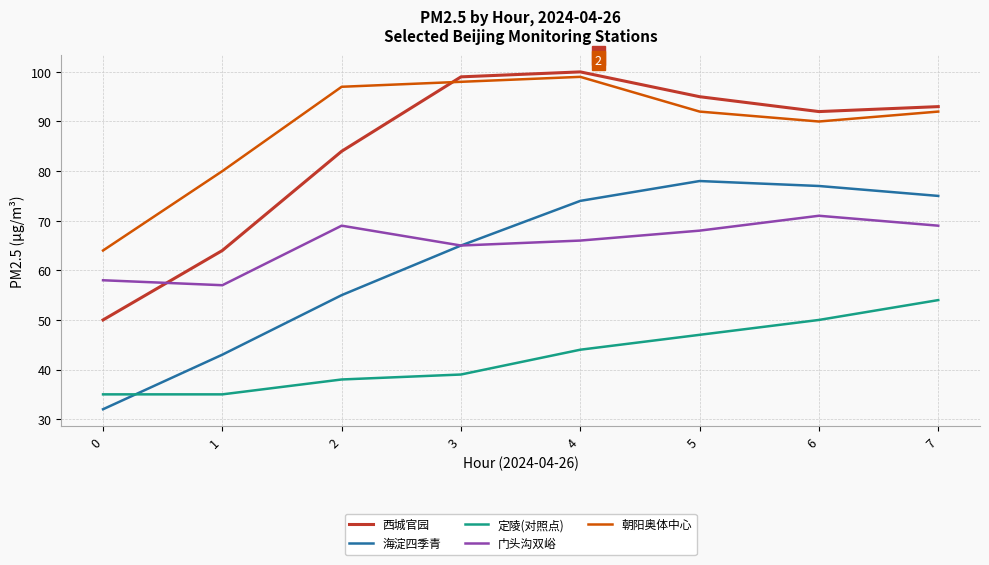

List the labels in order of 海淀四季青 value, smallest first.

0, 1, 2, 3, 4, 7, 6, 5